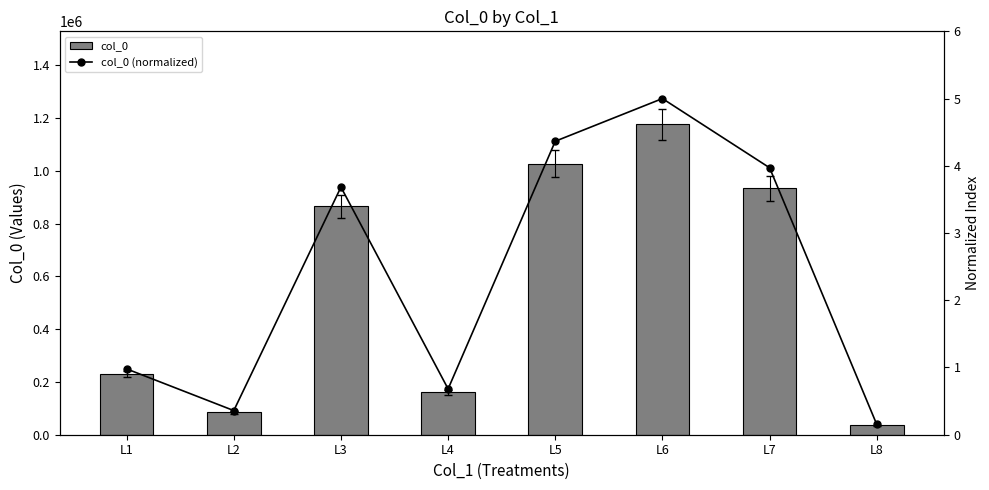

At which label is col_0 (normalized) closest to 2?

L1